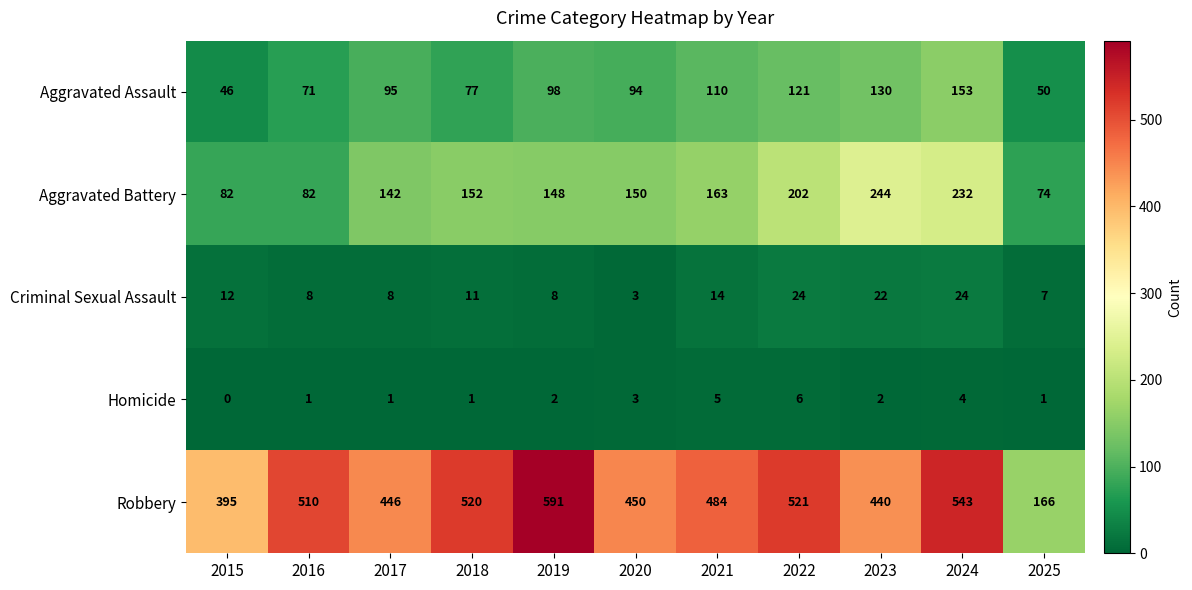

How many values in the Criminal Sexual Assault series are below 11?

5